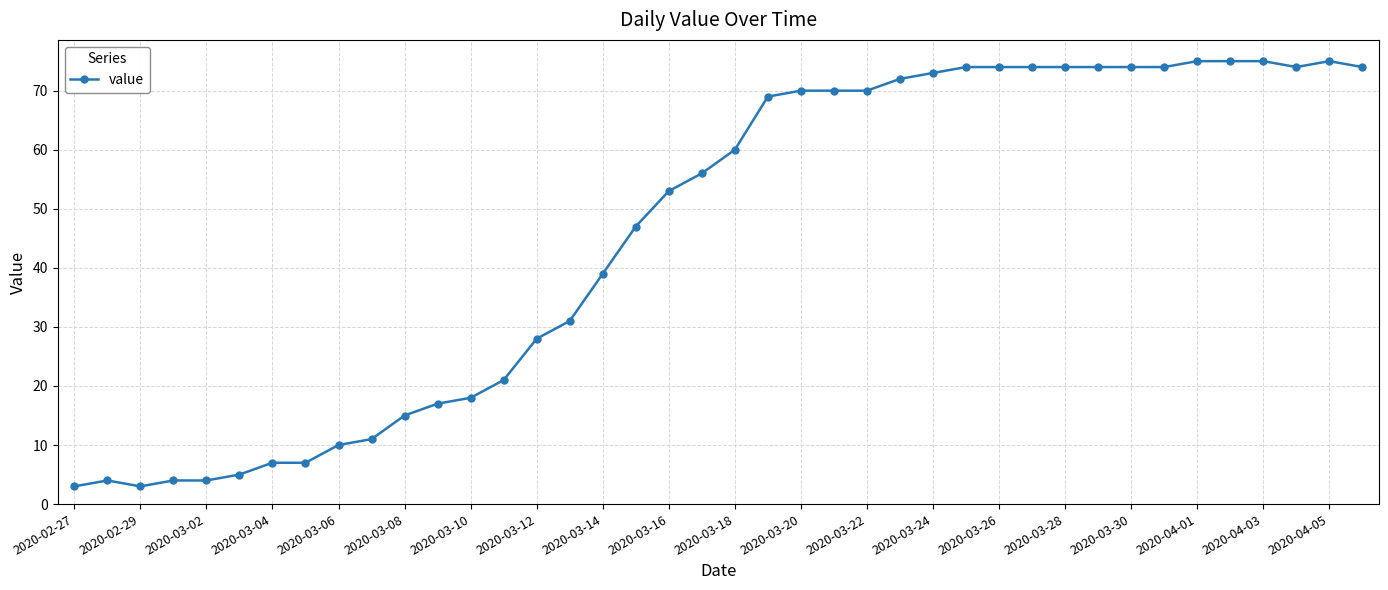

How many distinct data groups are displayed?

1